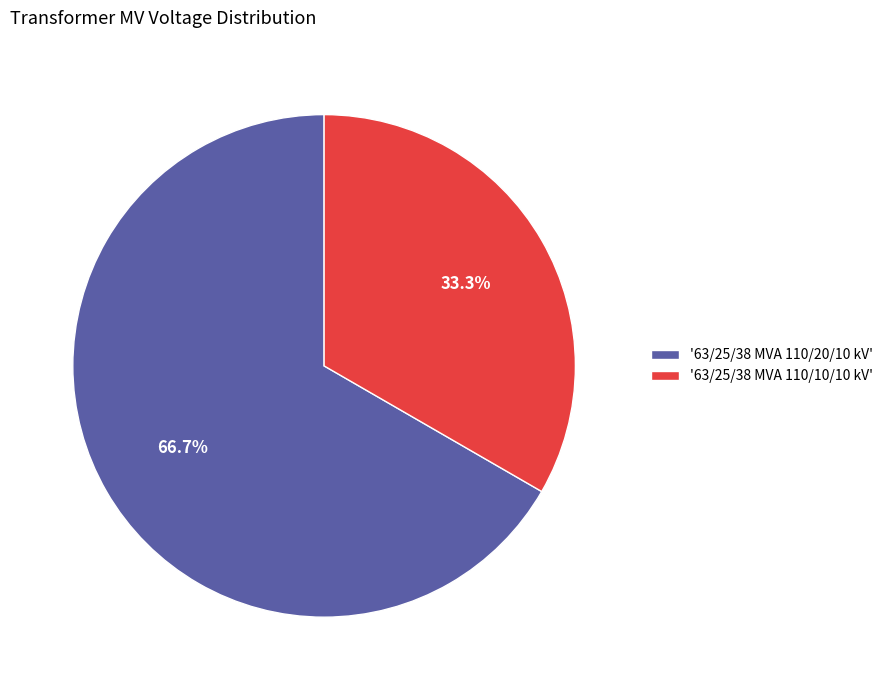

What portion of the pie excludes '63/25/38 MVA 110/10/10 kV'?

66.7%